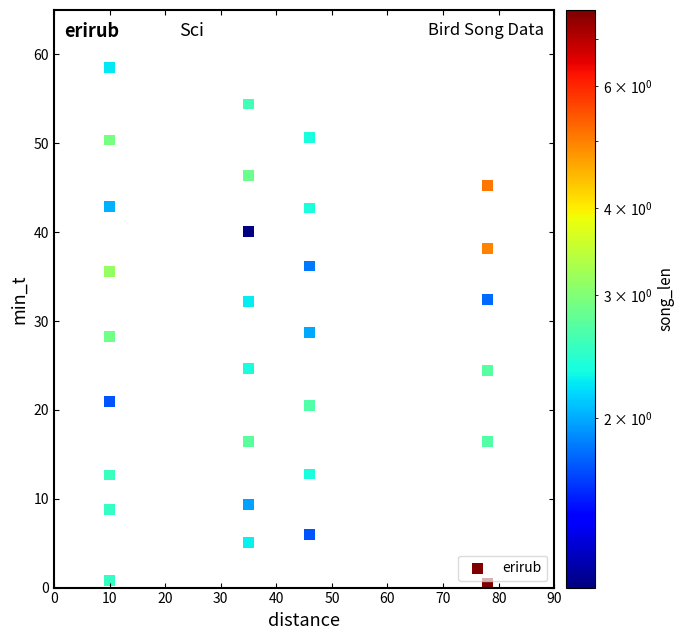

What is the range of Y values (max minus min)?

58.1